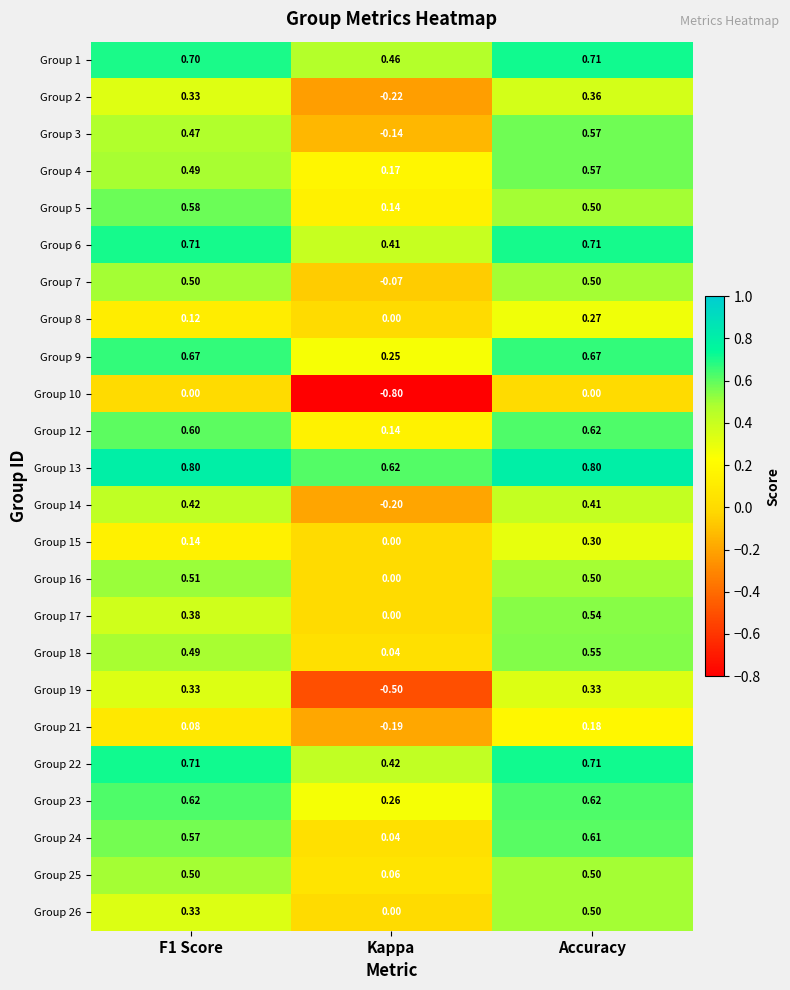

At how many categories does at least one series exceed 0?

3